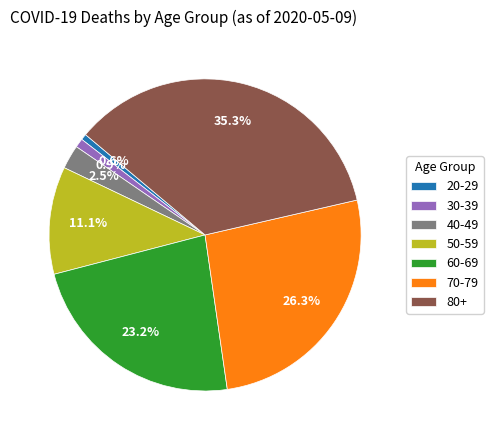

What portion of the pie excludes 60-69?

76.8%